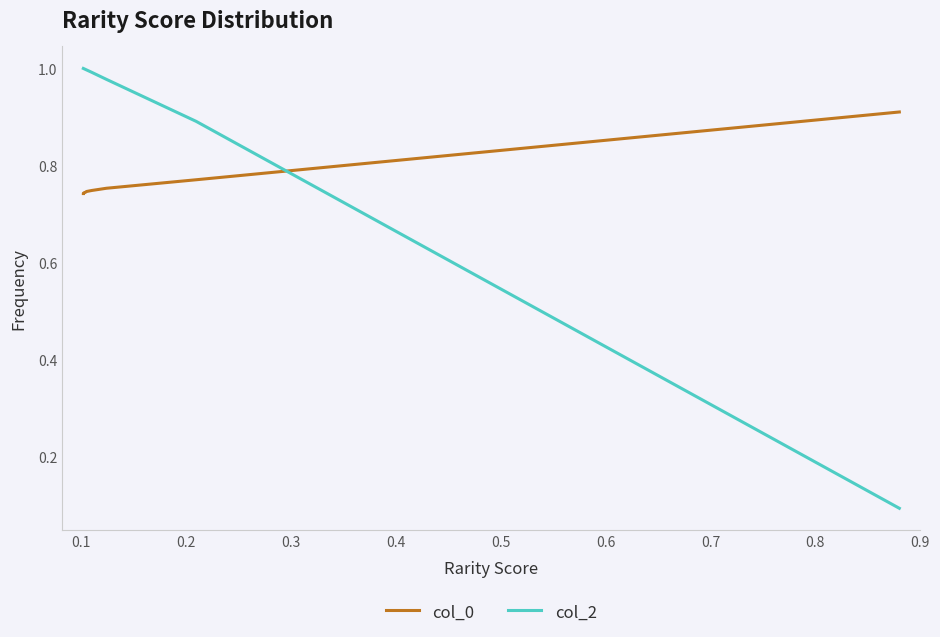

True or false: col_0 has more than 2 interior local peaks.

False